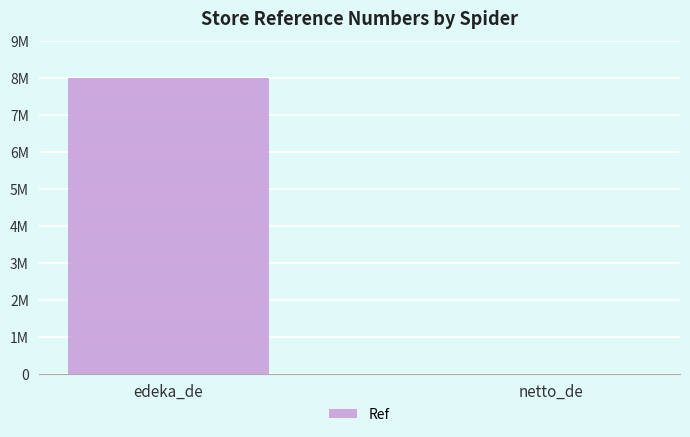

Reading left to right, list all the values displayed in this chart.

edeka_de=8002991	netto_de=3591